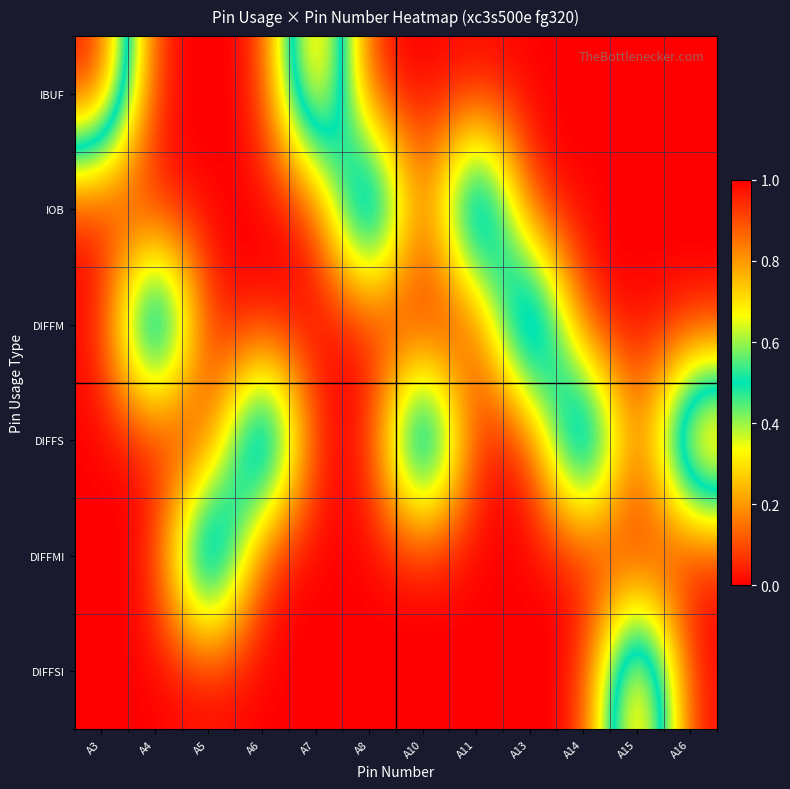

Between A16 and A4, which is larger?

A16